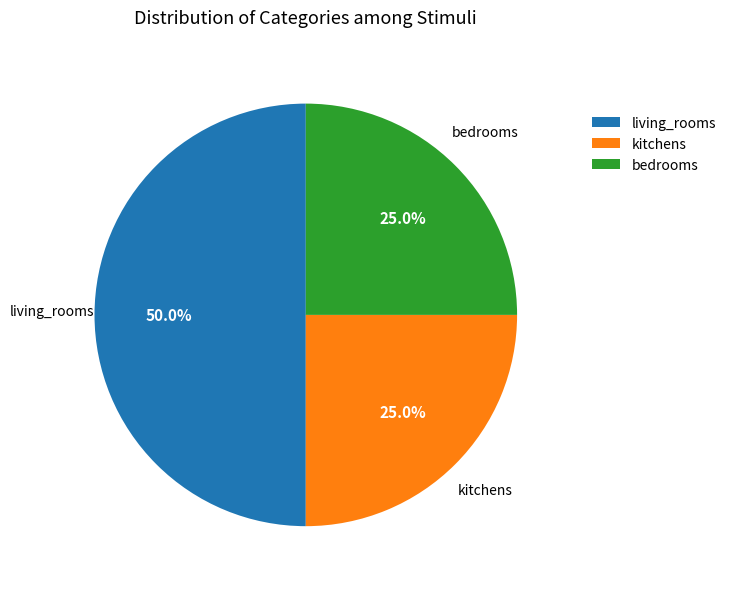

To the nearest percent, what portion does kitchens represent?

25%